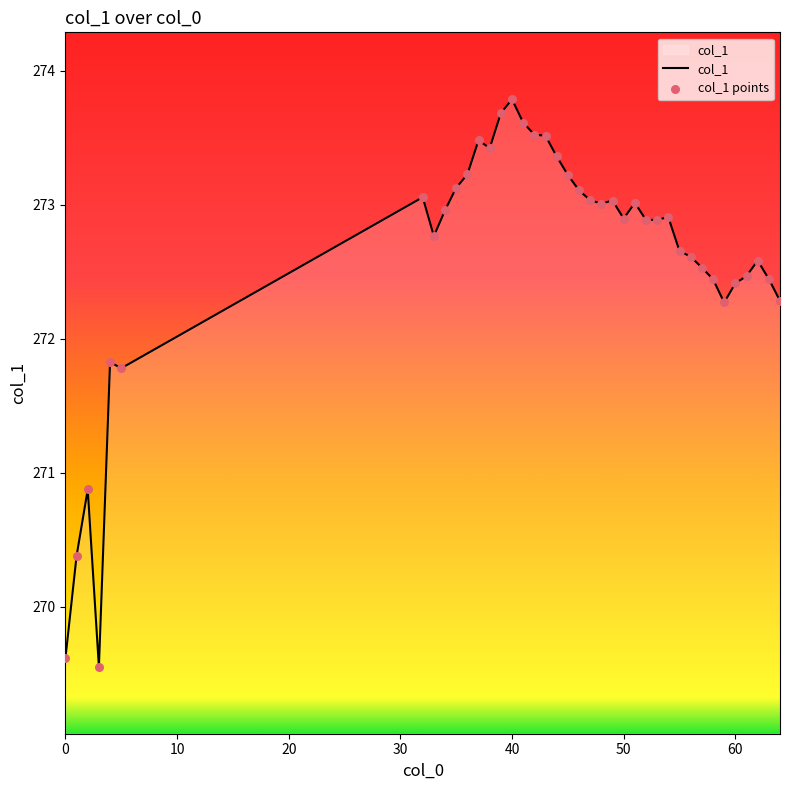

What is the smallest value displayed?

269.6